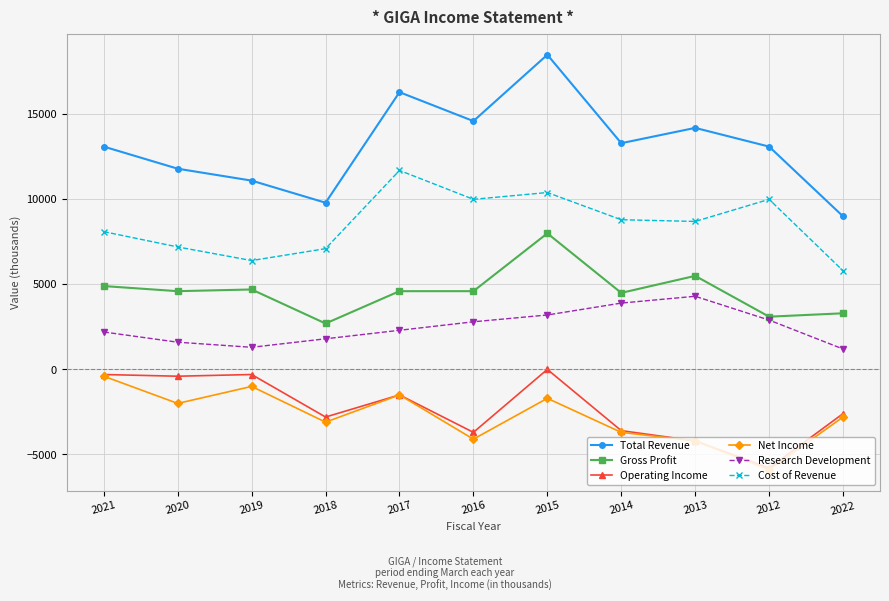

Which series has the largest total across all categories?

Total Revenue